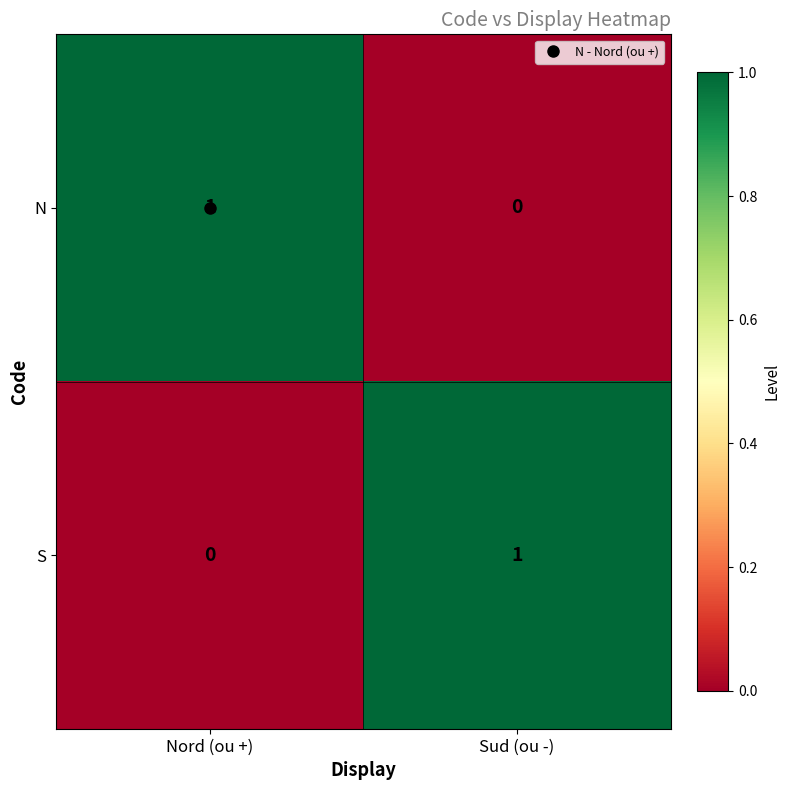

At which label is S closest to 0?

Nord (ou +)